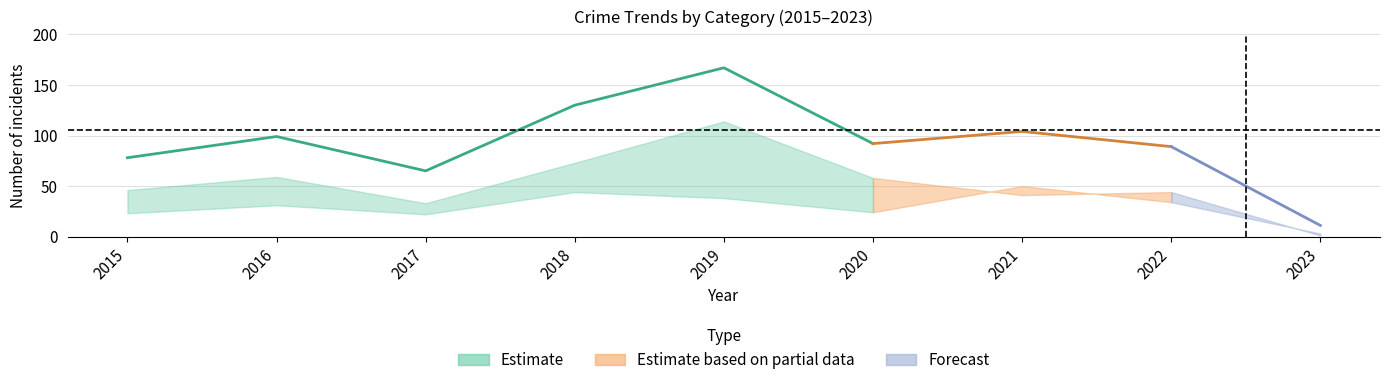

Which has a higher value, 2019 or 2015?

2019